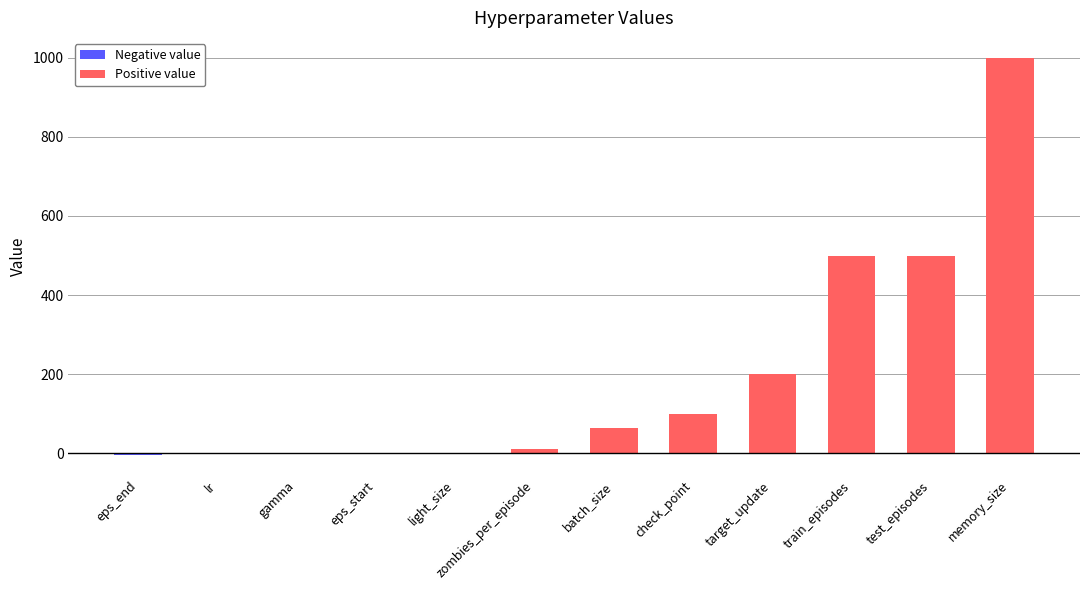

Is it true that the value at zombies_per_episode is 10.0?

True